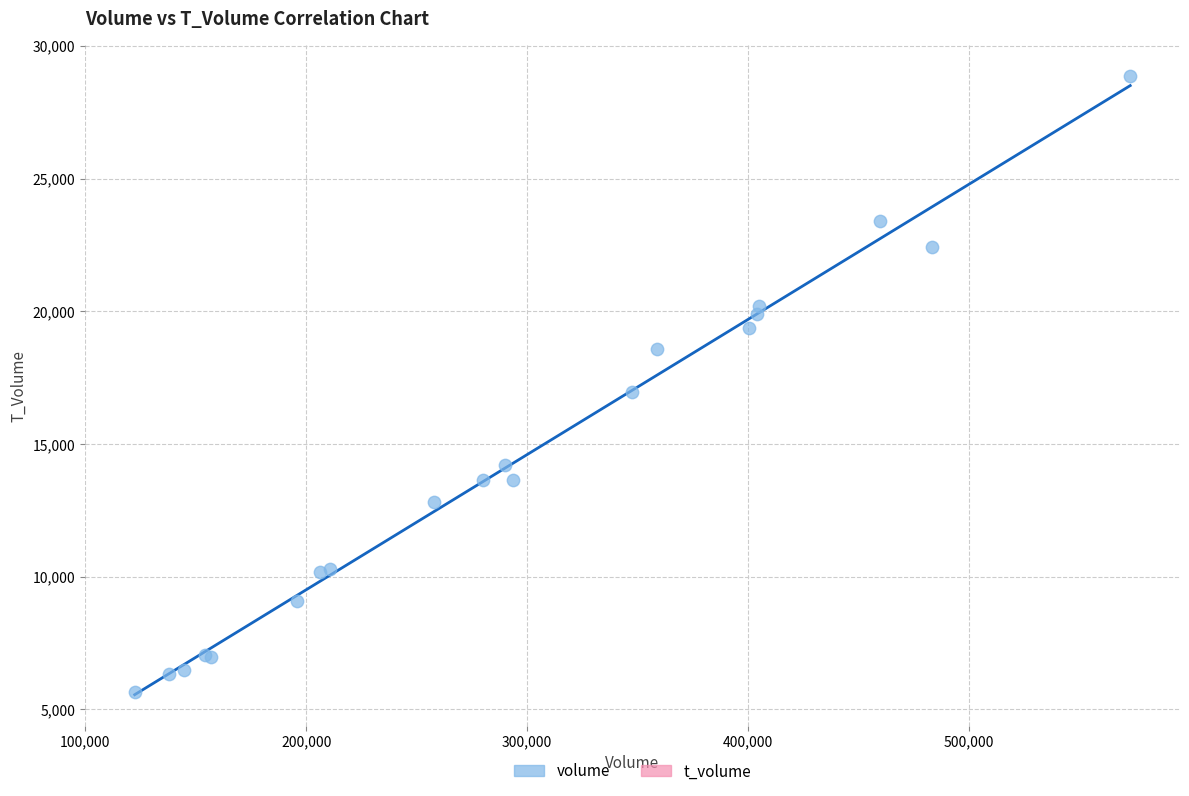

What Y value in the scatter plot is closest to 17257?

16956